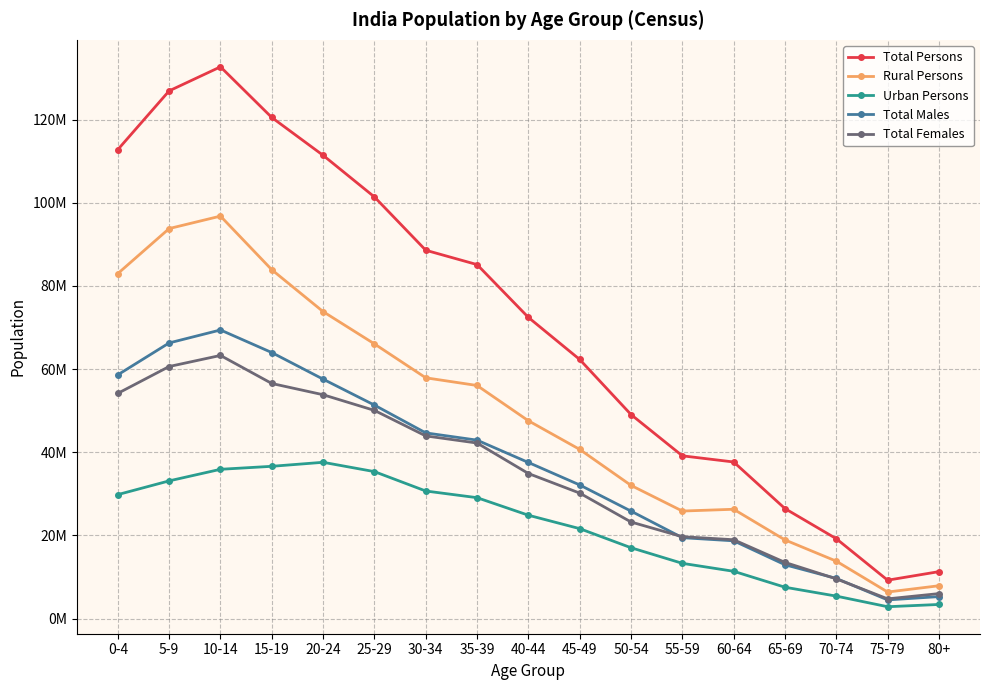

Reading left to right, list all the values displayed in this chart.

Total Persons: 112806778	126928126	132709212	120526449	111424222	101413965	88594951	85140684	72438112	62318327	49069254	39146055	37663707	26454983	19208842	9232503	11289005
Rural Persons: 82986660	93807612	96804494	83902472	73835046	66068270	57911779	56062707	47581008	40688228	32031788	25861514	26291245	18916270	13807600	6383717	7894990
Urban Persons: 29820118	33120514	35904718	36623977	37589176	35345695	30683172	29077977	24857104	21630099	17037466	13284541	11372462	7538713	5401242	2848786	3394015
Total Males: 58632074	66300466	69418835	63982396	57584693	51344208	44660674	42919381	37545386	32138114	25843266	19456012	18701749	12944326	9651499	4490603	5283695
Total Females: 54174704	60627660	63290377	56544053	53839529	50069757	43934277	42221303	34892726	30180213	23225988	19690043	18961958	13510657	9557343	4741900	6005310